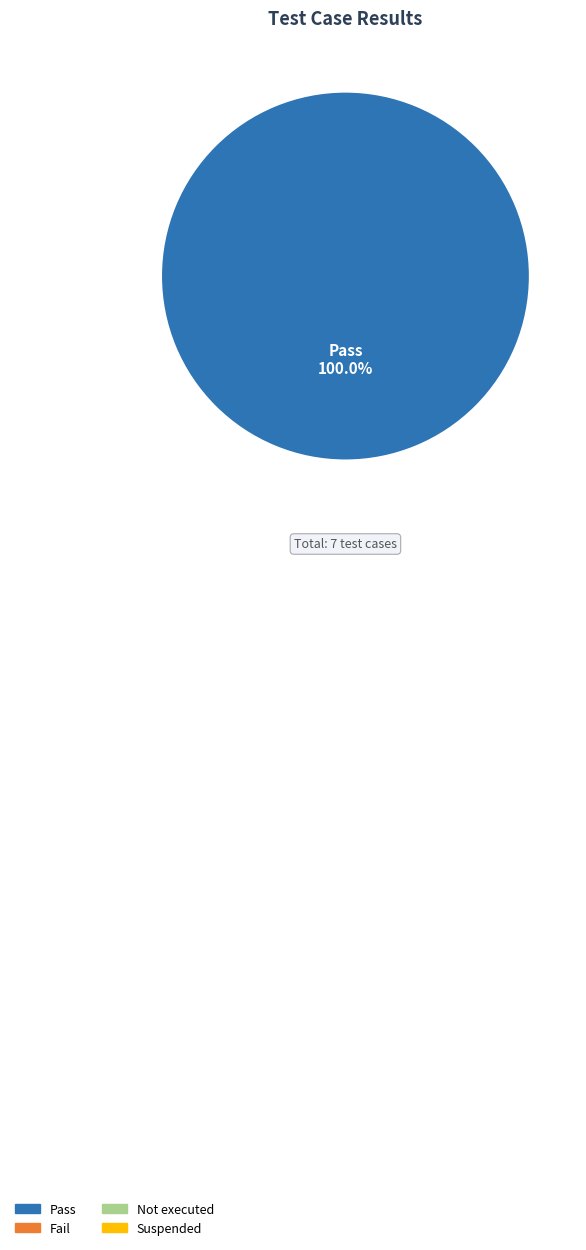

Does any single category account for the majority?

Yes